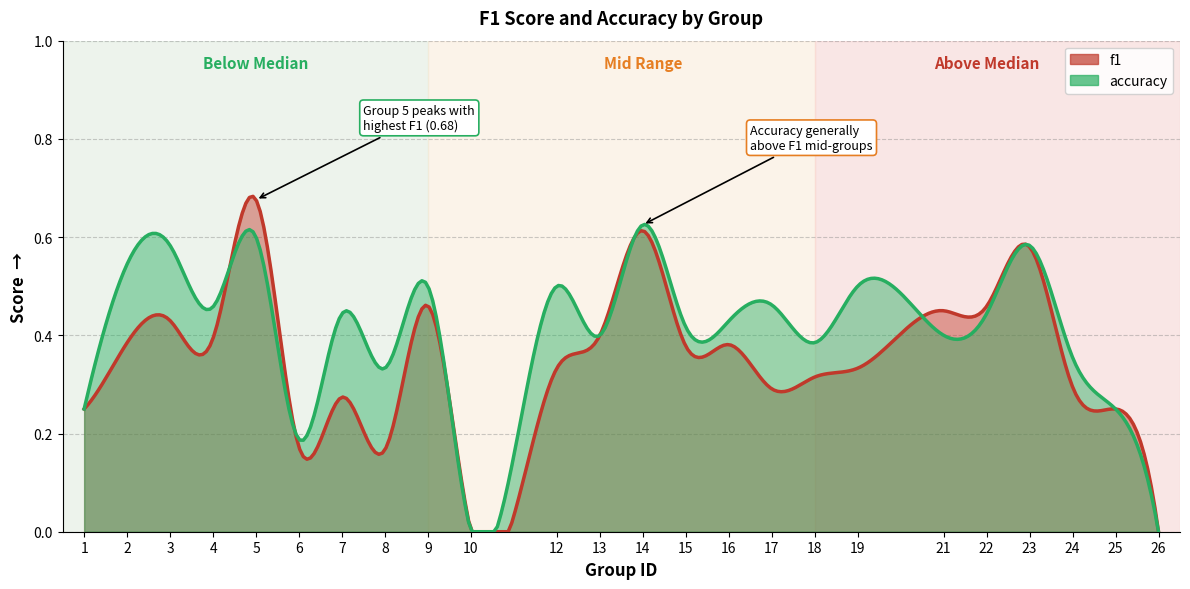

What is the total value across all series at 23?

1.2